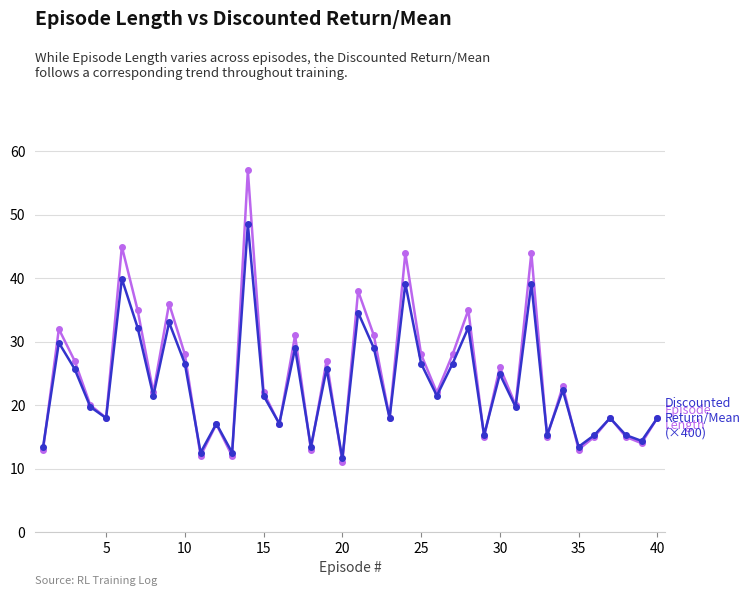

What is the smallest value displayed?

11.0